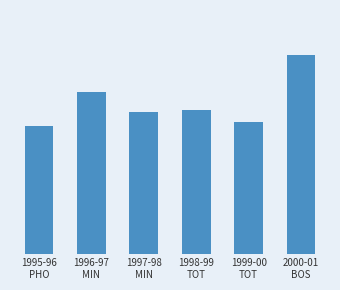

What is the difference between the maximum and second lowest values?

5.5